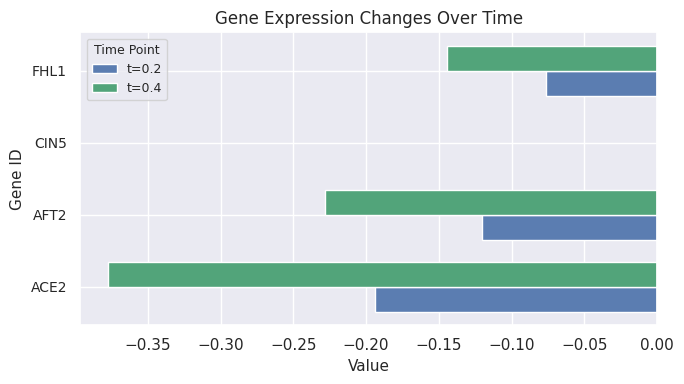

Which series has the largest total across all categories?

t=0.2